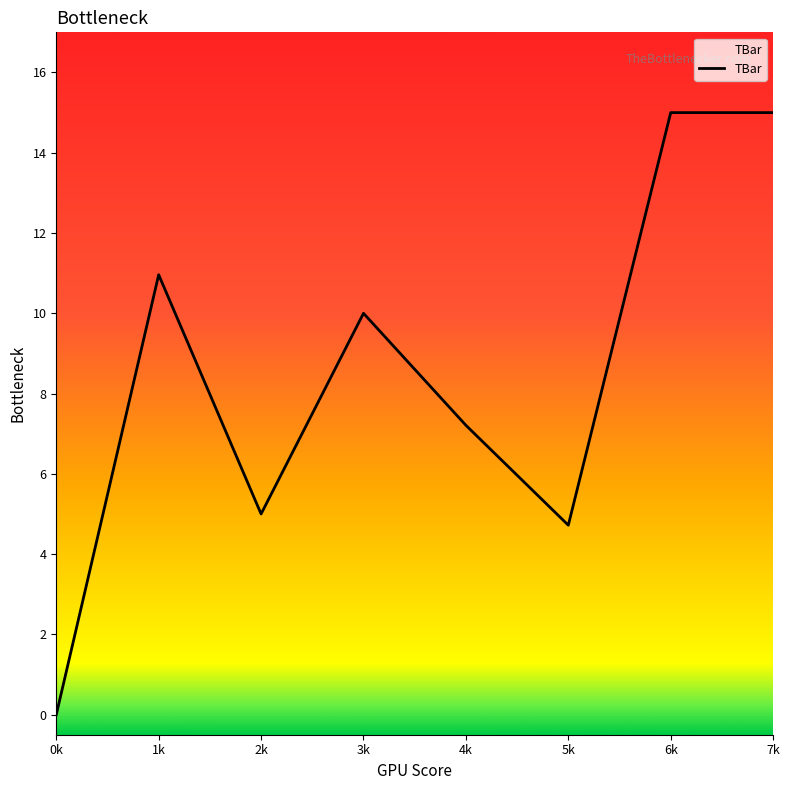

Which has a higher value, 5k or 7k?

7k